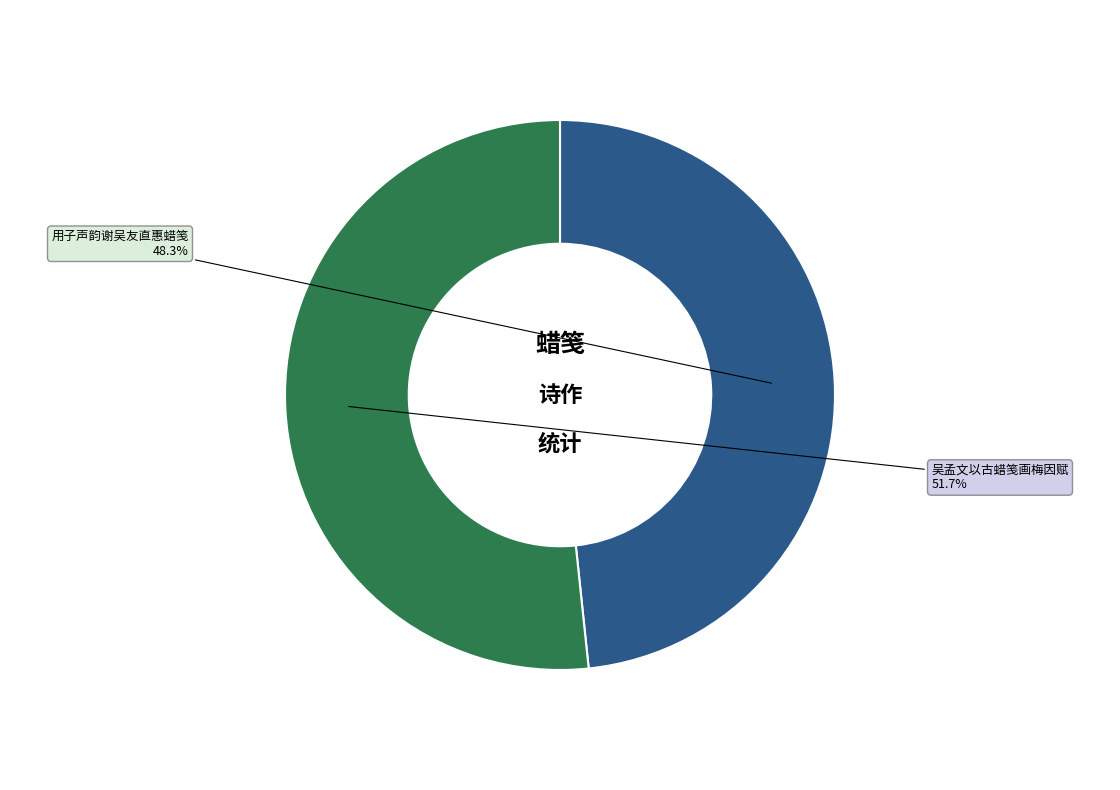

What is the smallest slice in the pie chart?

用子声韵谢吴友直惠蜡笺